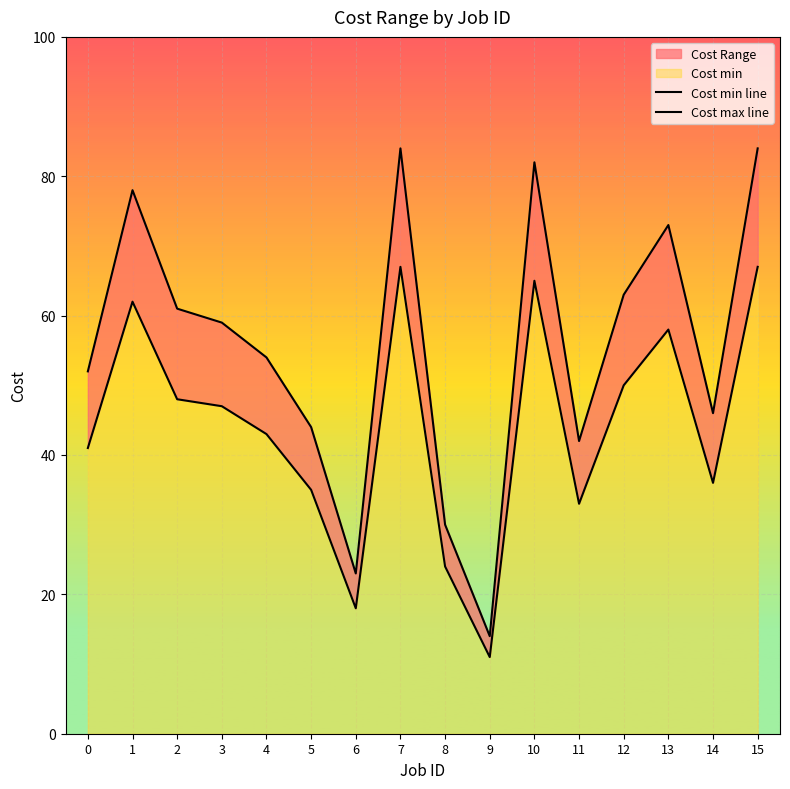

What is the difference between the Cost max line values at 14 and 12?

17